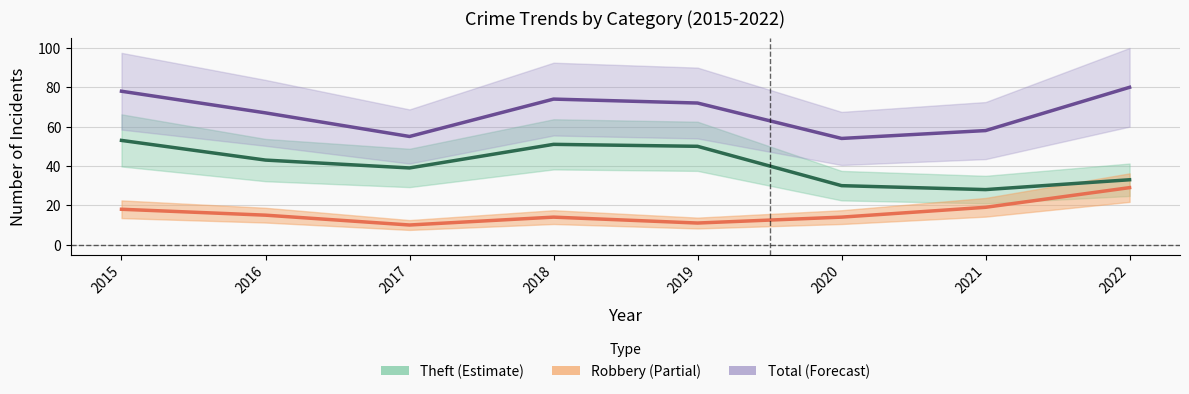

What is the value of the Robbery point at the 6th from the left?

14